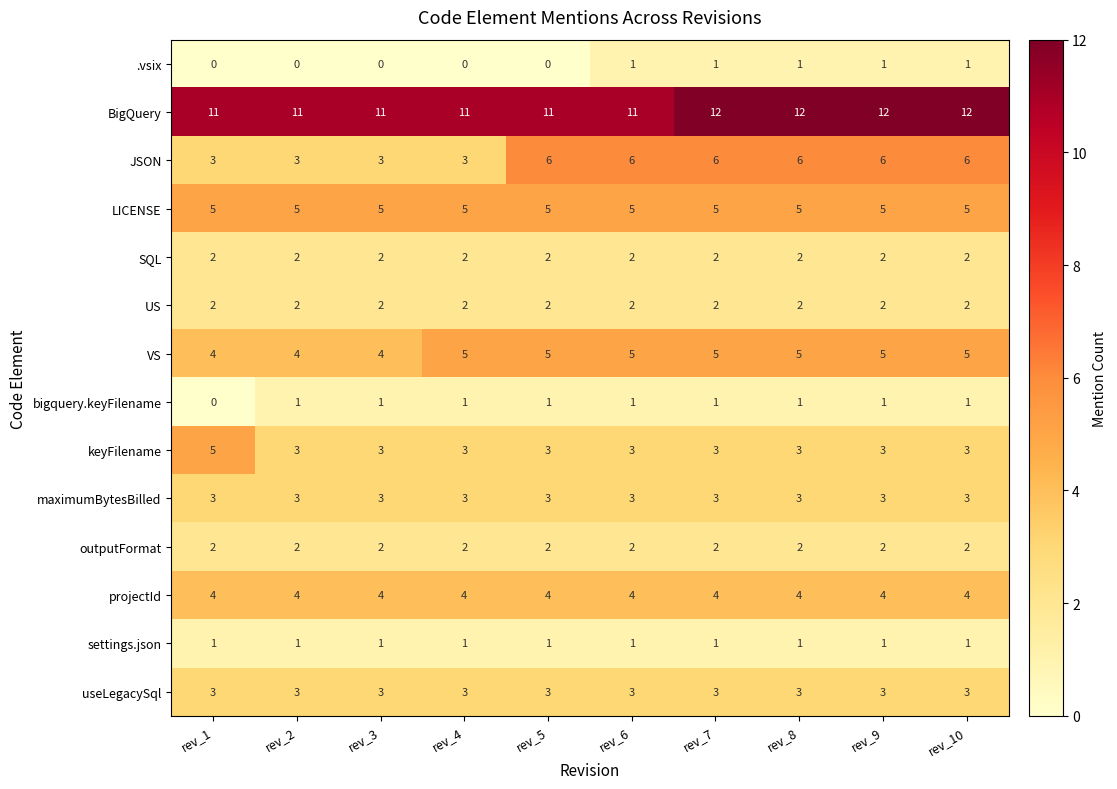

The value of projectId at rev_7 is 6. True or false?

False